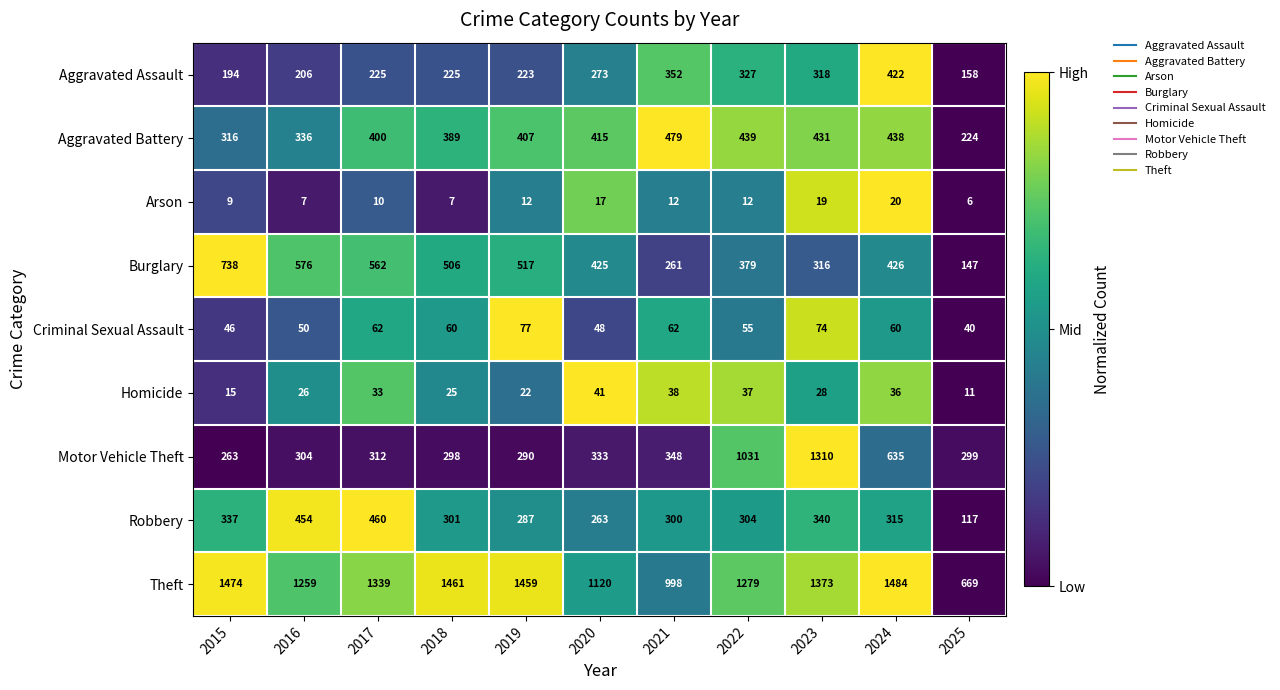

Read the Aggravated Battery value at 2017, to the nearest 5.

400